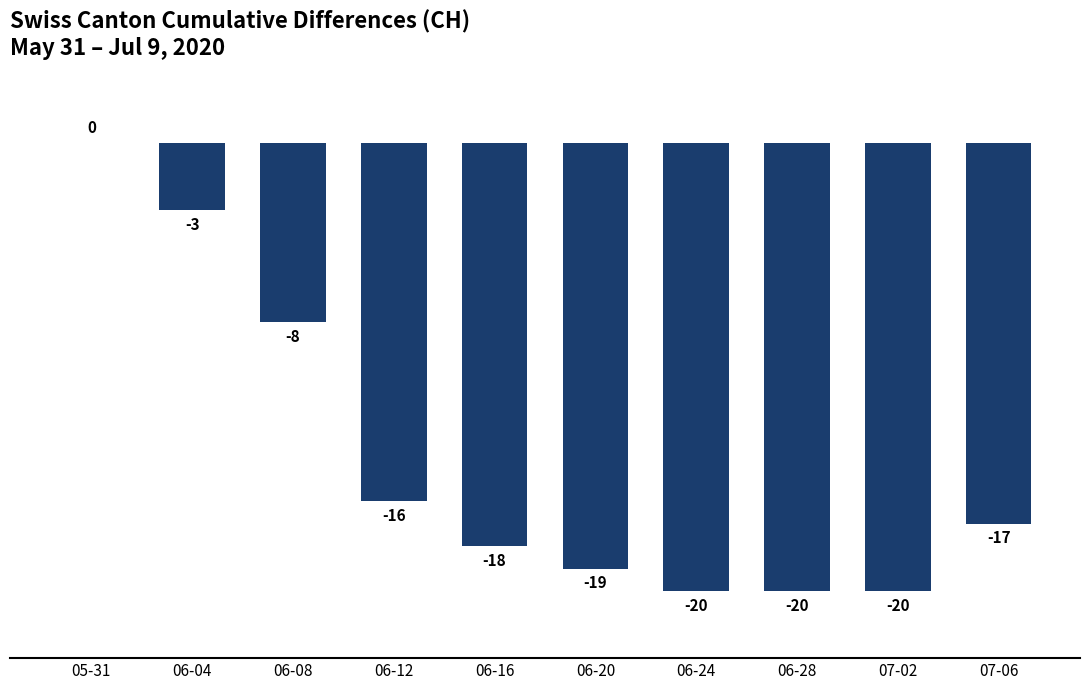

At which label is the value closest to -10?

06-08